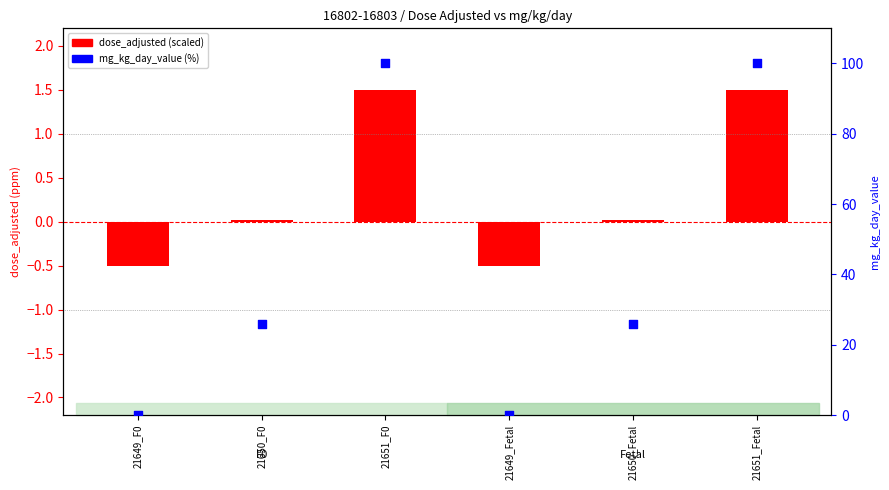

Which series contains the highest Y value?

mg_kg_day_value (%)